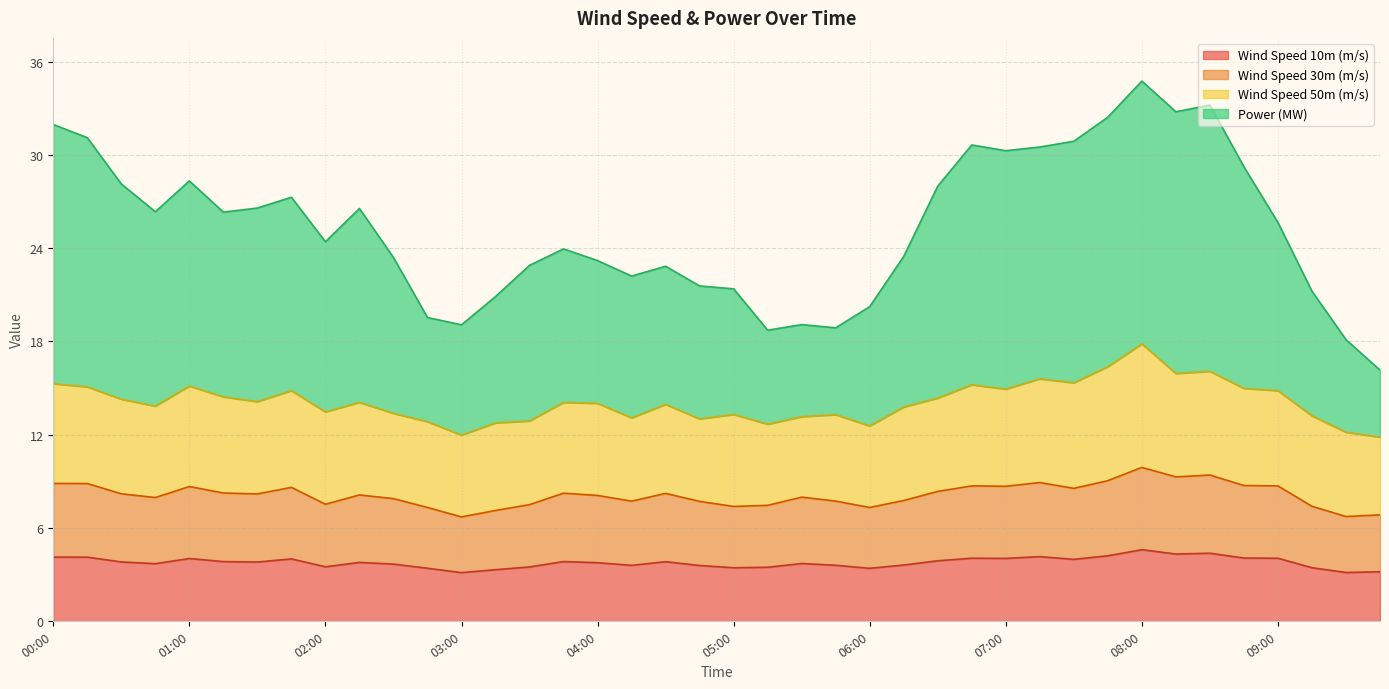

What is the difference between the highest and lowest values at 01:30?

22.8